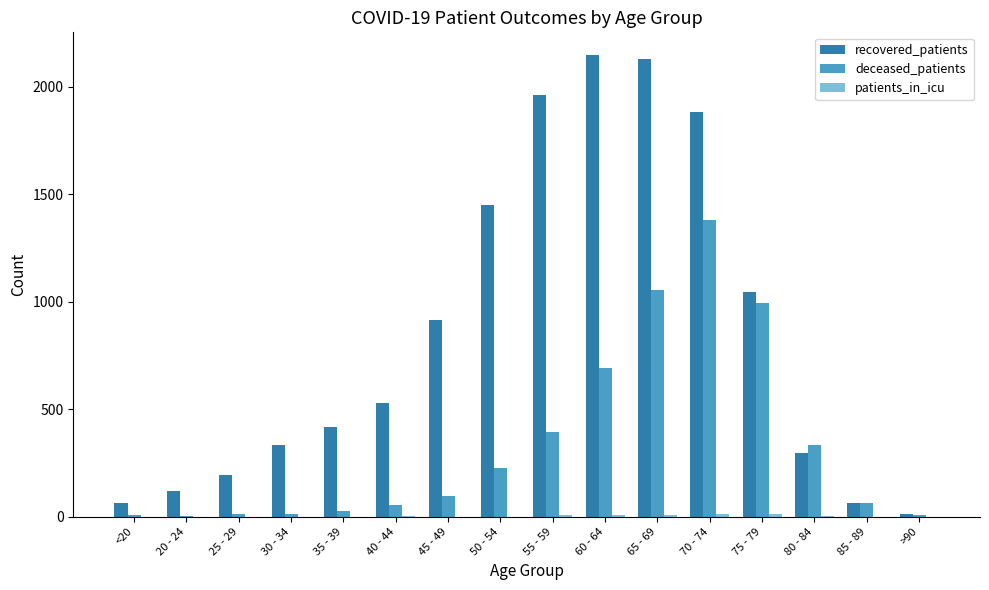

At which label does deceased_patients reach its peak?

70 - 74